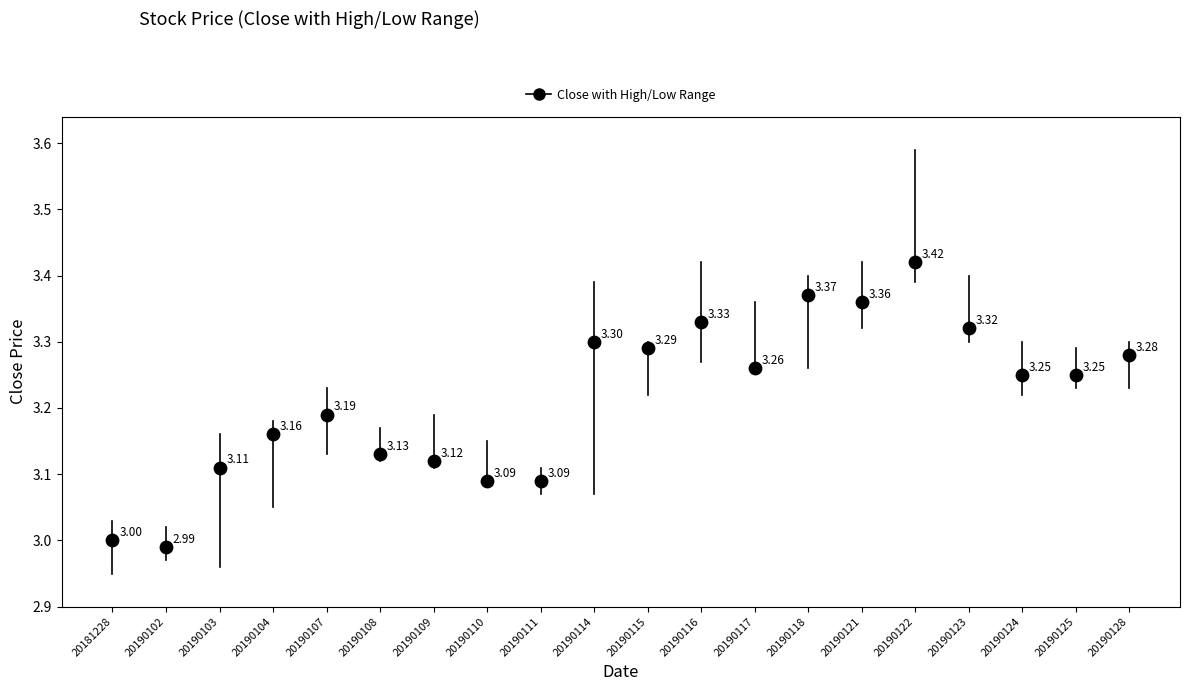

What is the range of Y values (max minus min)?

0.4